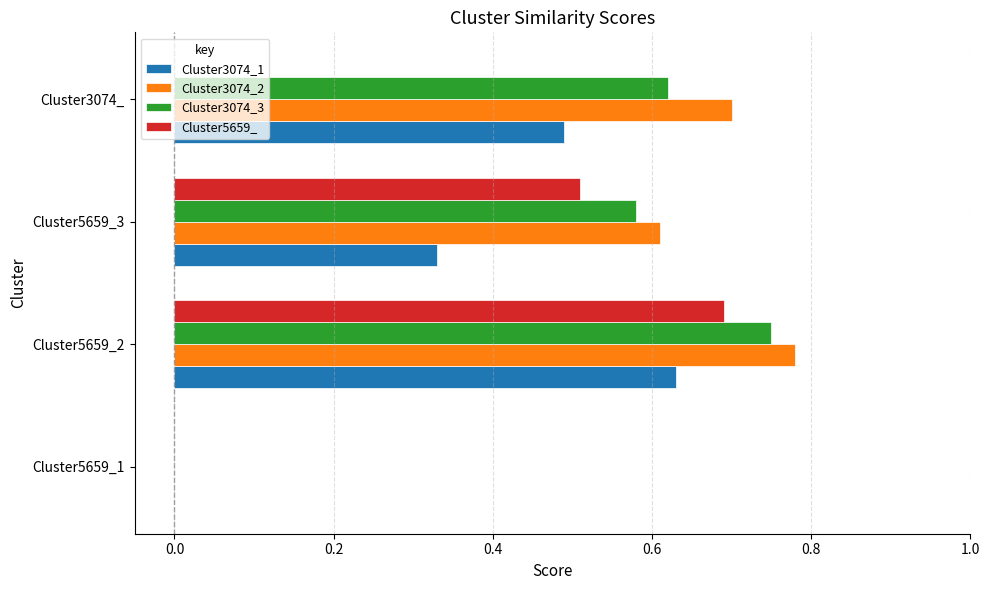

Between Cluster5659_1 and Cluster3074_, which series saw the biggest shift?

Cluster3074_2